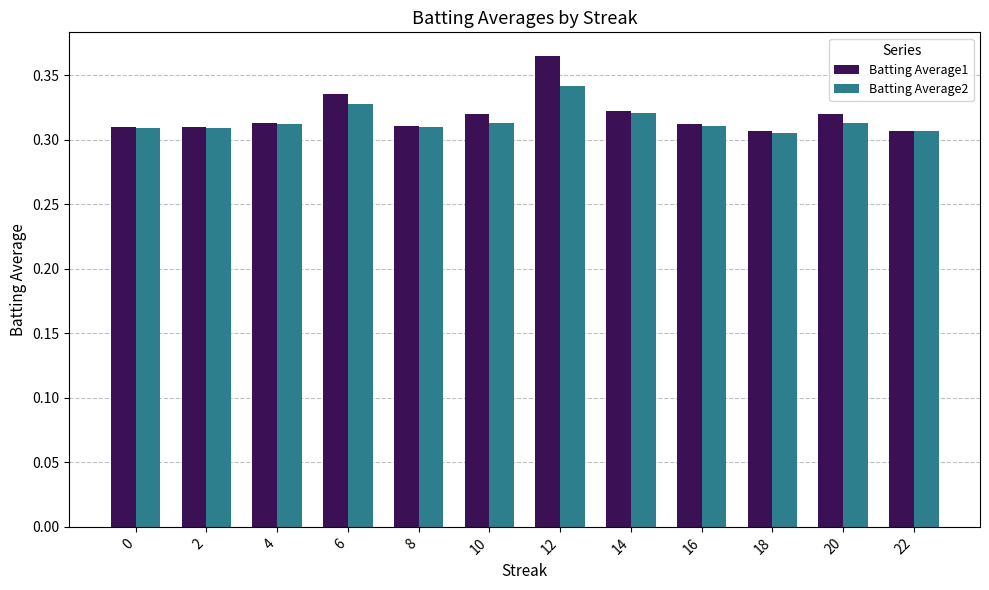

How many Batting Average2 values are between 0 and 1?

12